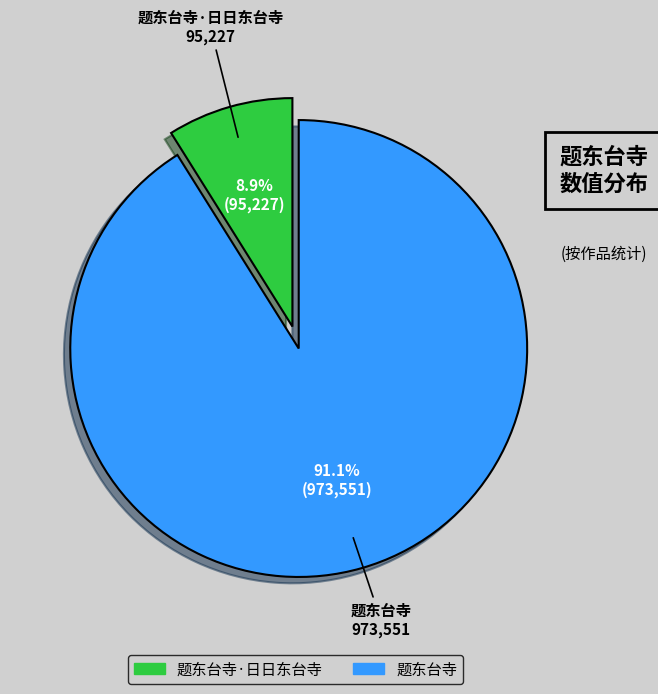

Is there a majority slice in this chart?

Yes